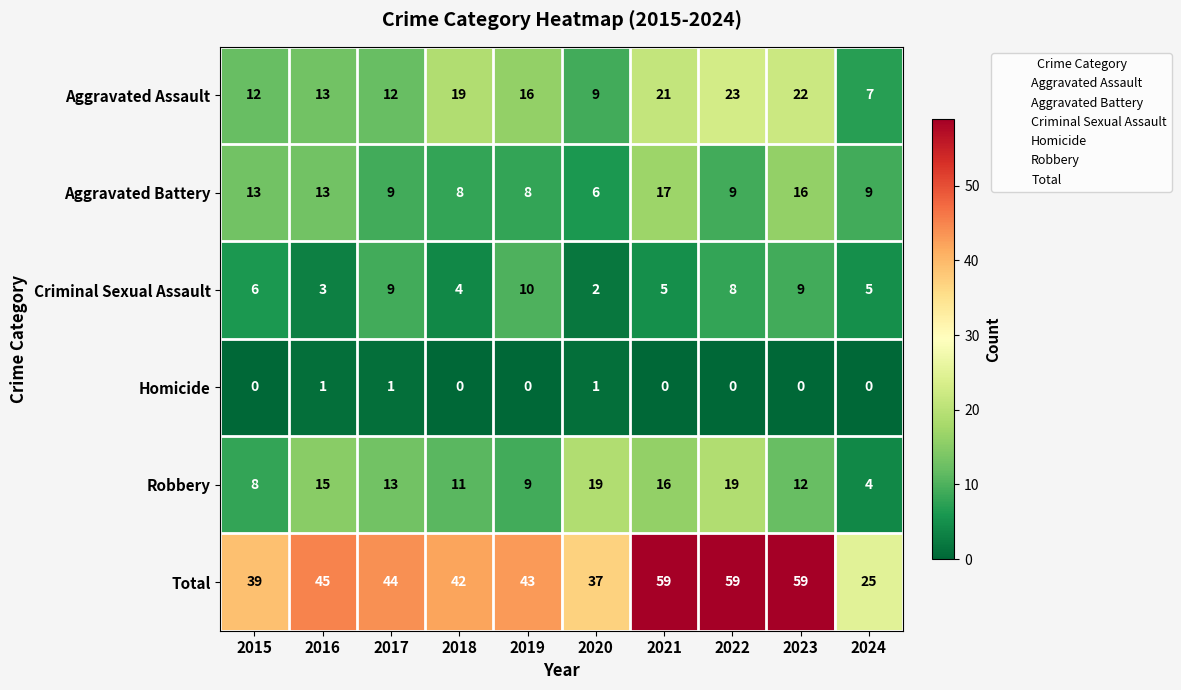

Which series has the largest total across all categories?

Total